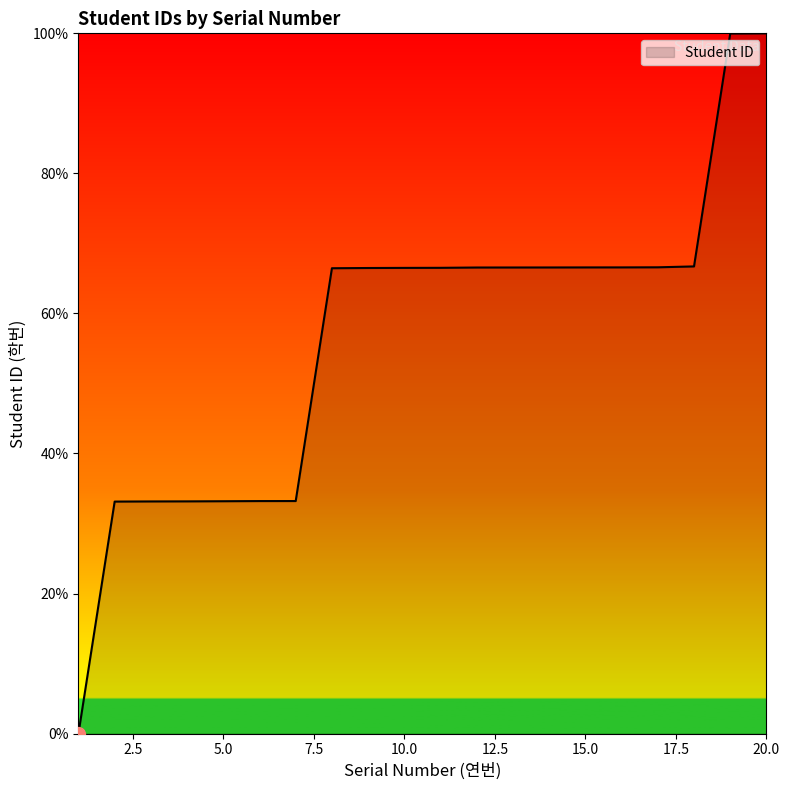

What is the maximum value shown in the chart?

100.0